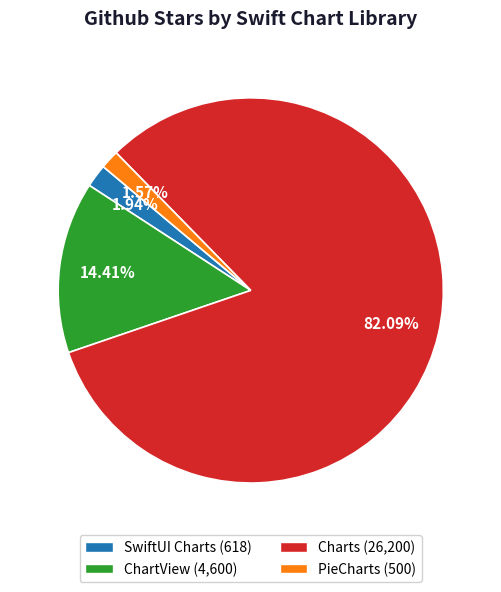

What is the largest slice in the pie chart?

Charts